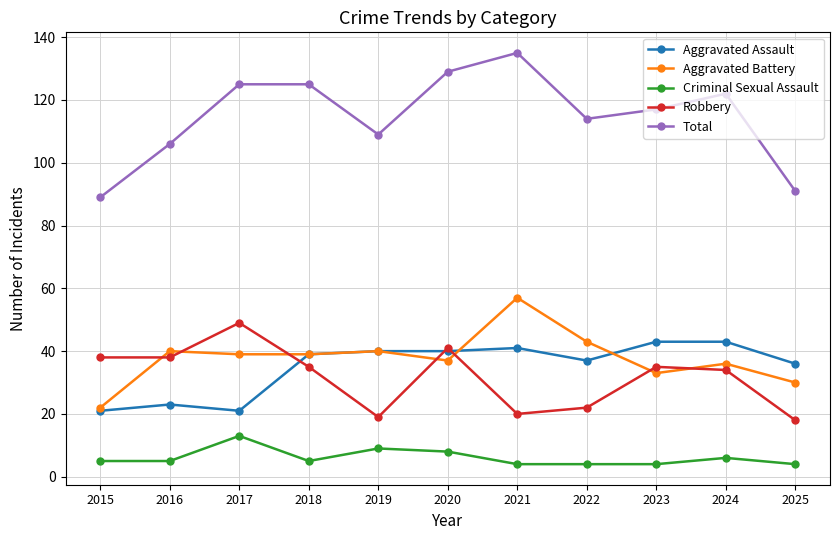

What value does the Aggravated Battery series have at 2023, to the nearest 10?

30